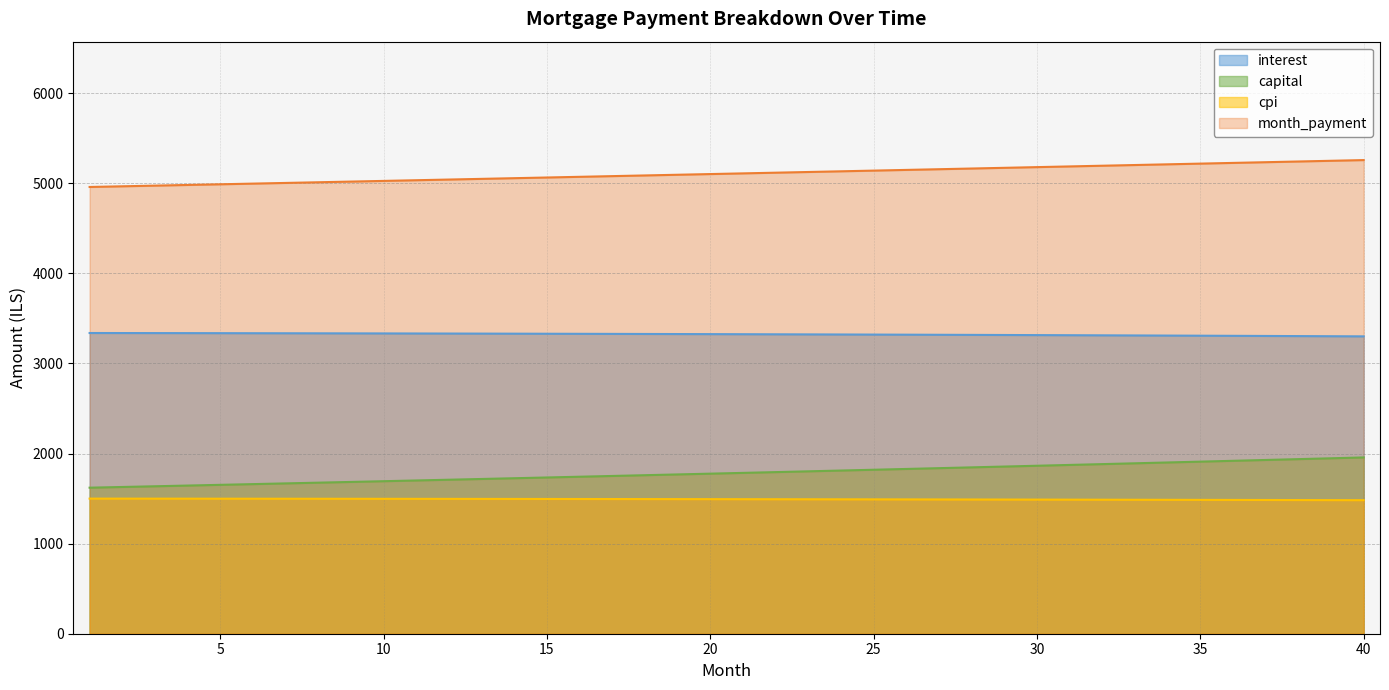

True or false: cpi and month_payment cross at least once.

False